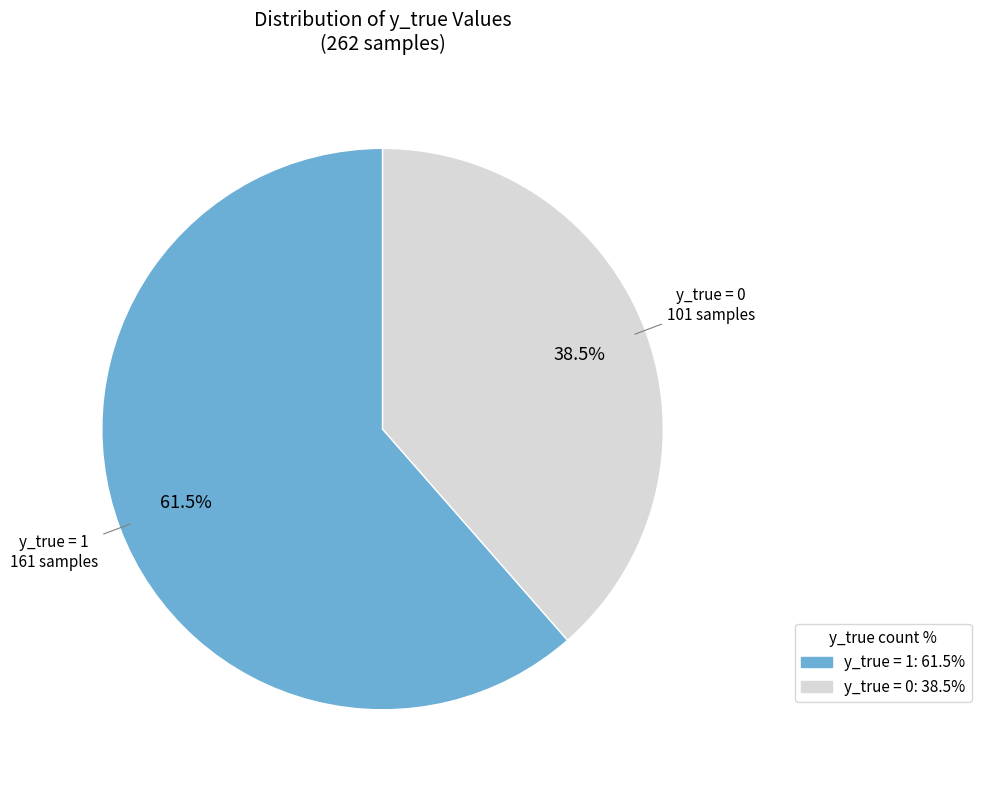

Which slice is the largest?

y_true = 1